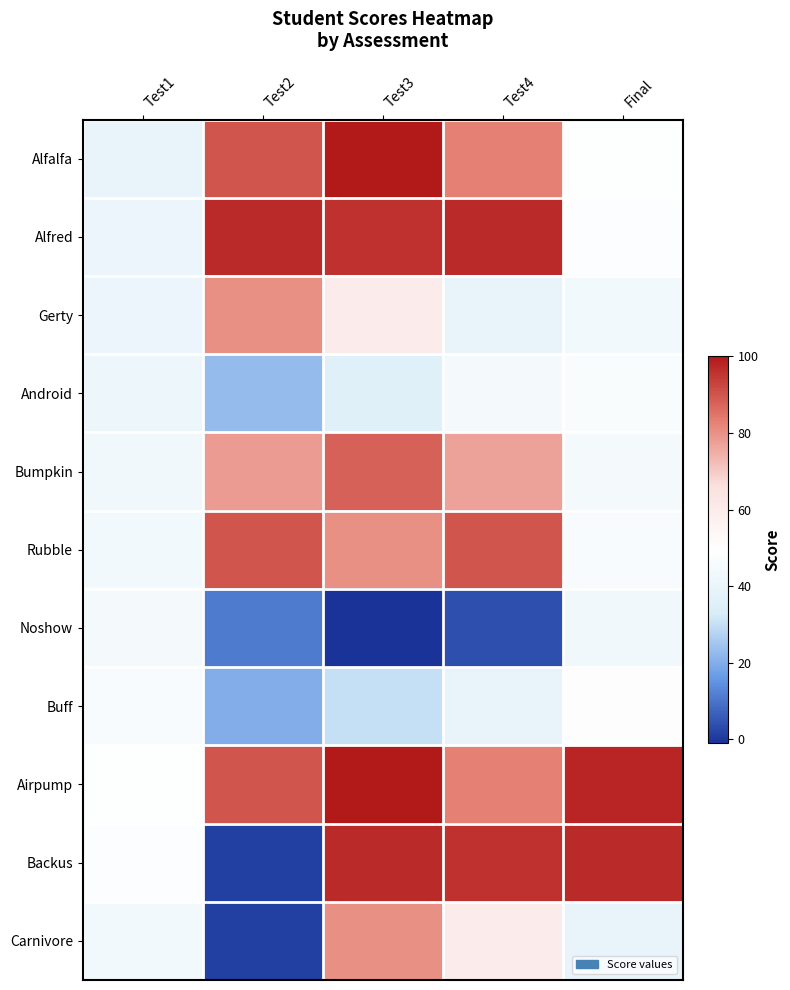

What is the total value across all series at Test1?

483